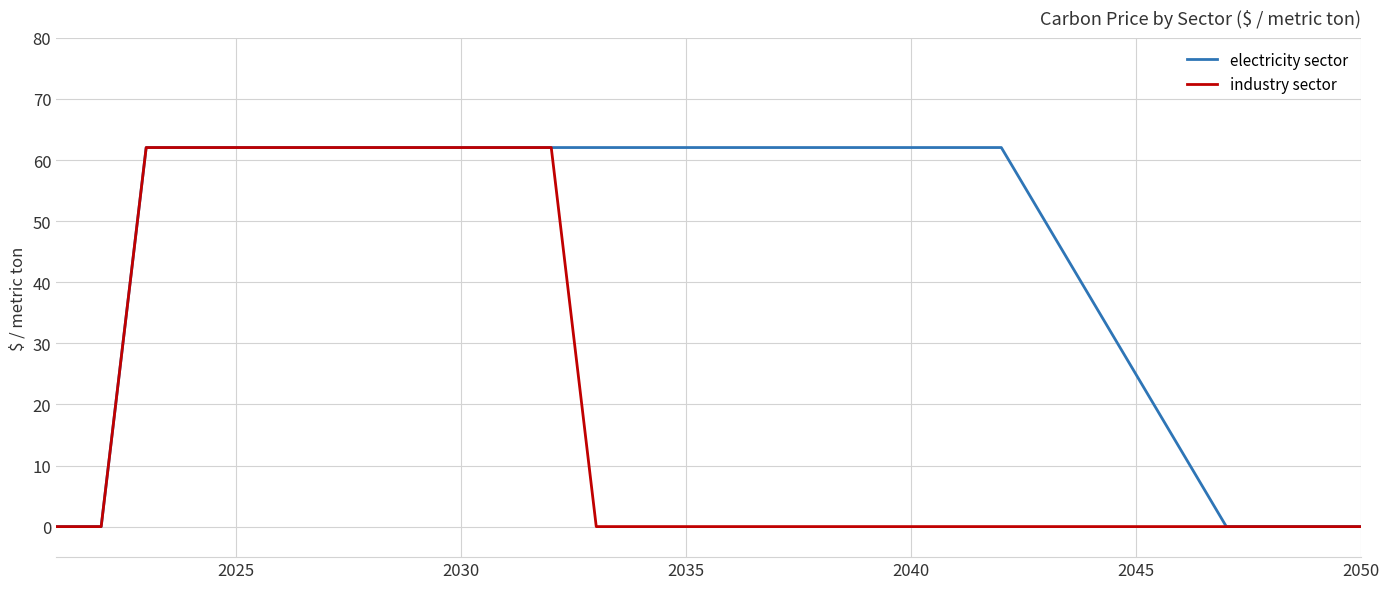

Rank the series by their average value, from lowest to highest.

industry sector, electricity sector